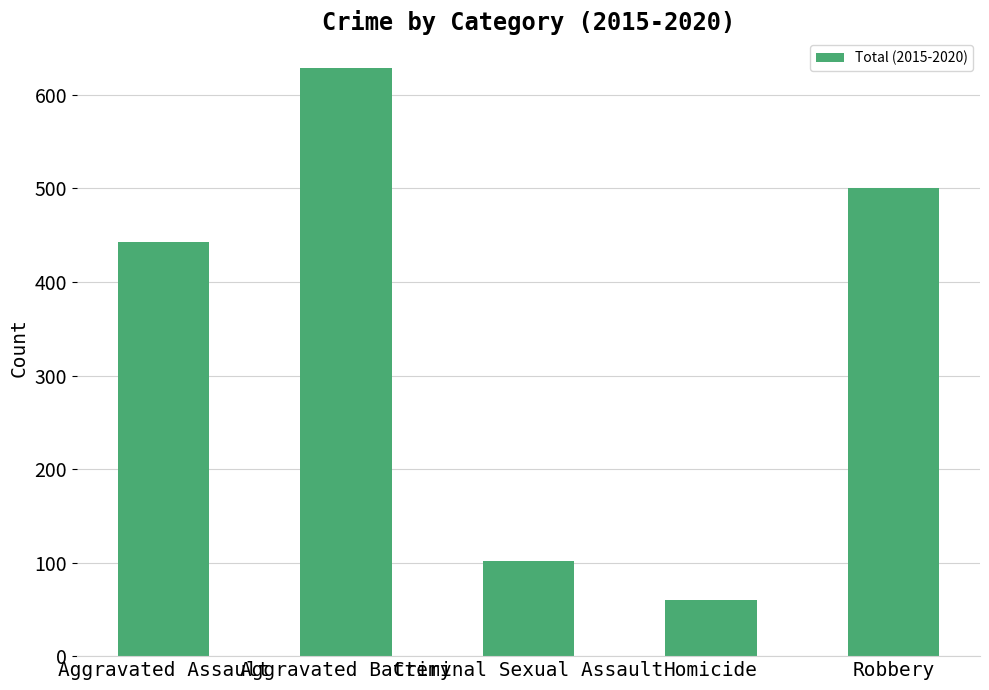

Reading right to left, transcribe all the data shown in this chart.

Robbery=500	Homicide=60	Criminal Sexual Assault=102	Aggravated Battery=629	Aggravated Assault=443